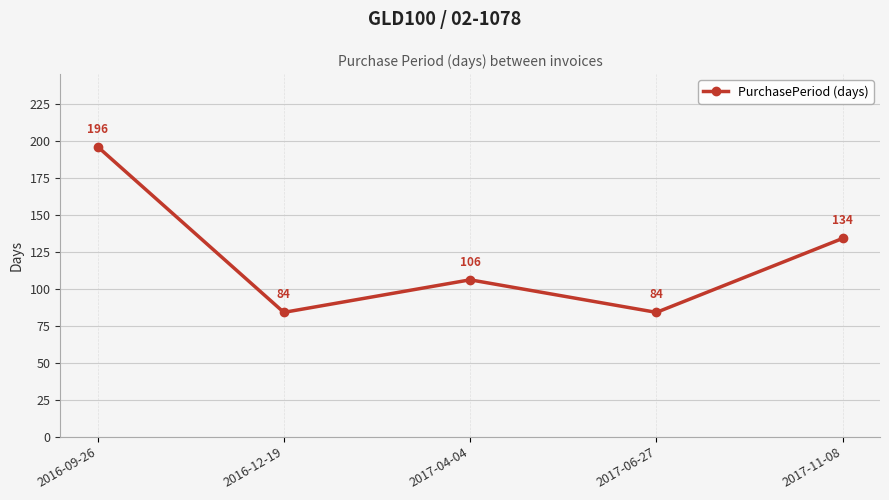

What is the smallest value displayed?

84